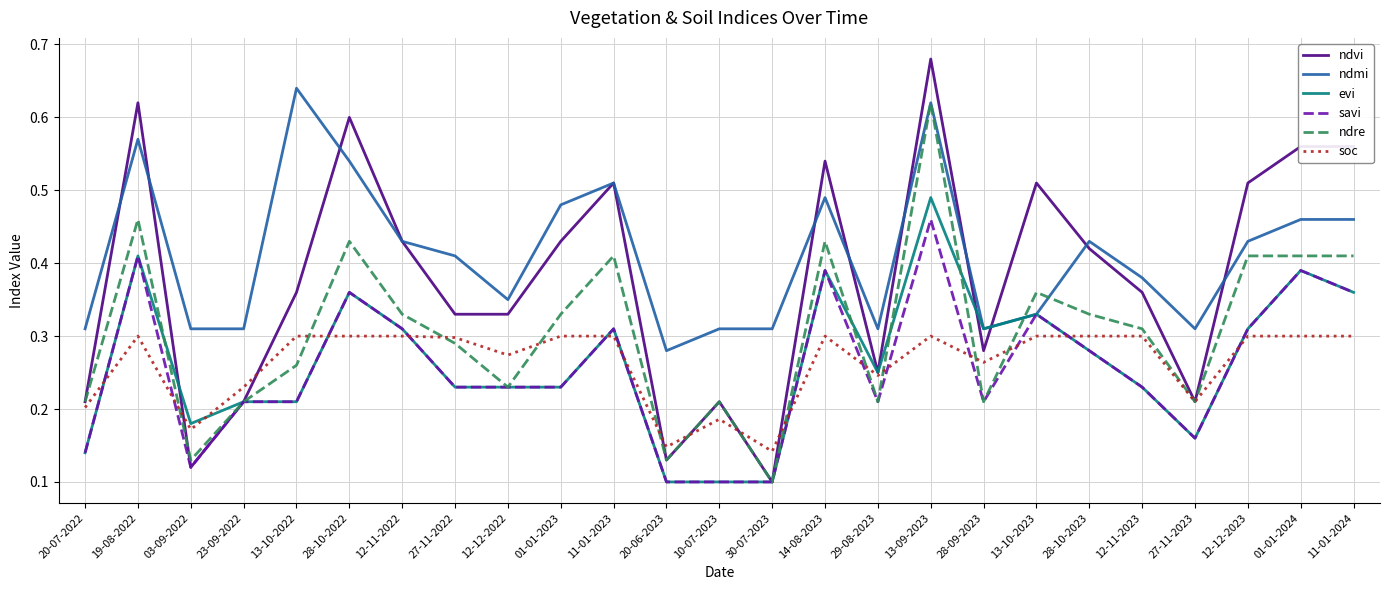

What are all the series names shown in the legend?

ndvi, ndmi, evi, savi, ndre, soc